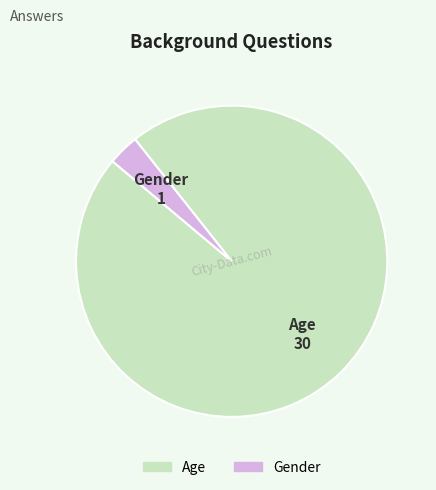

Is the sum of Age and Gender greater than half?

Yes